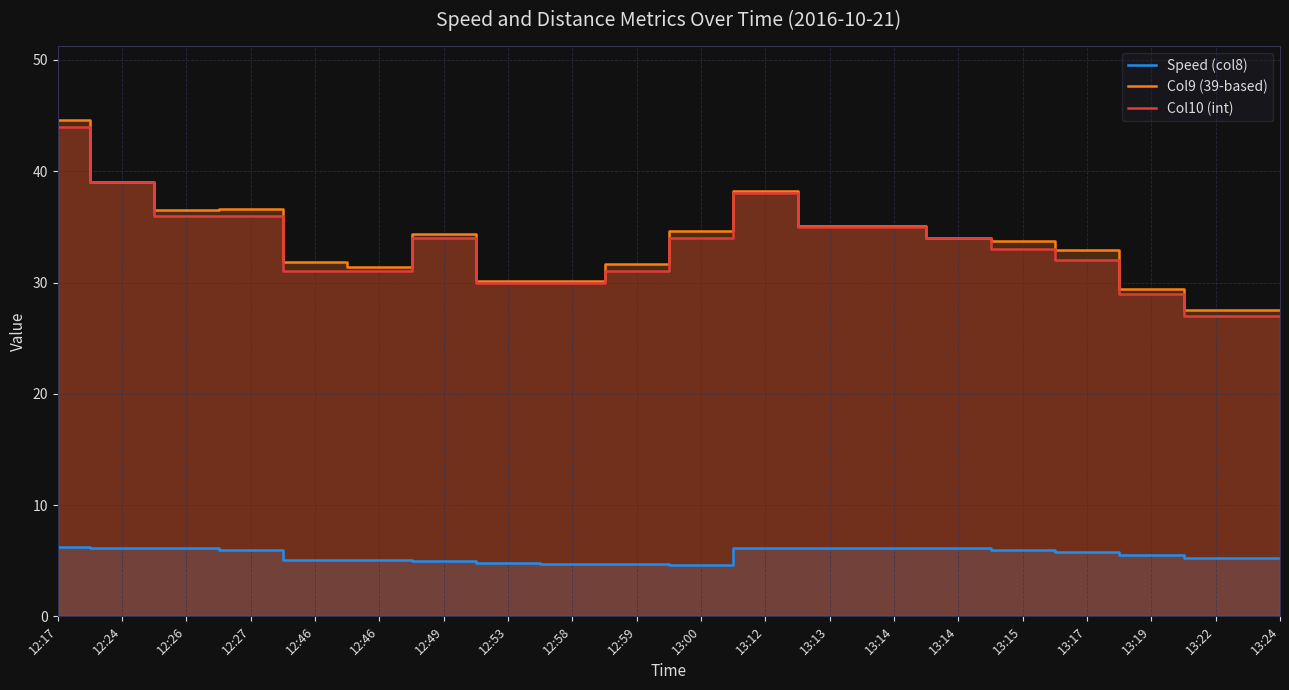

True or false: Speed (col8) and Col10 (int) intersect in this chart.

False